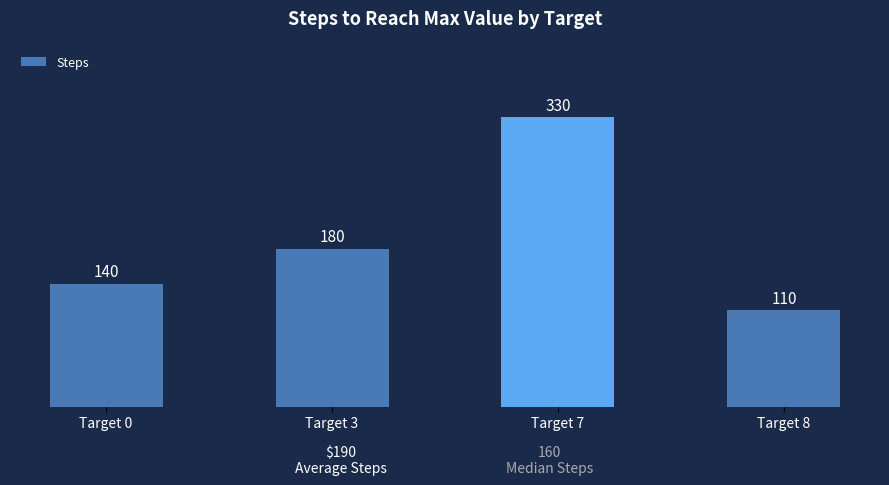

Reading right to left, transcribe all the data shown in this chart.

110	330	180	140